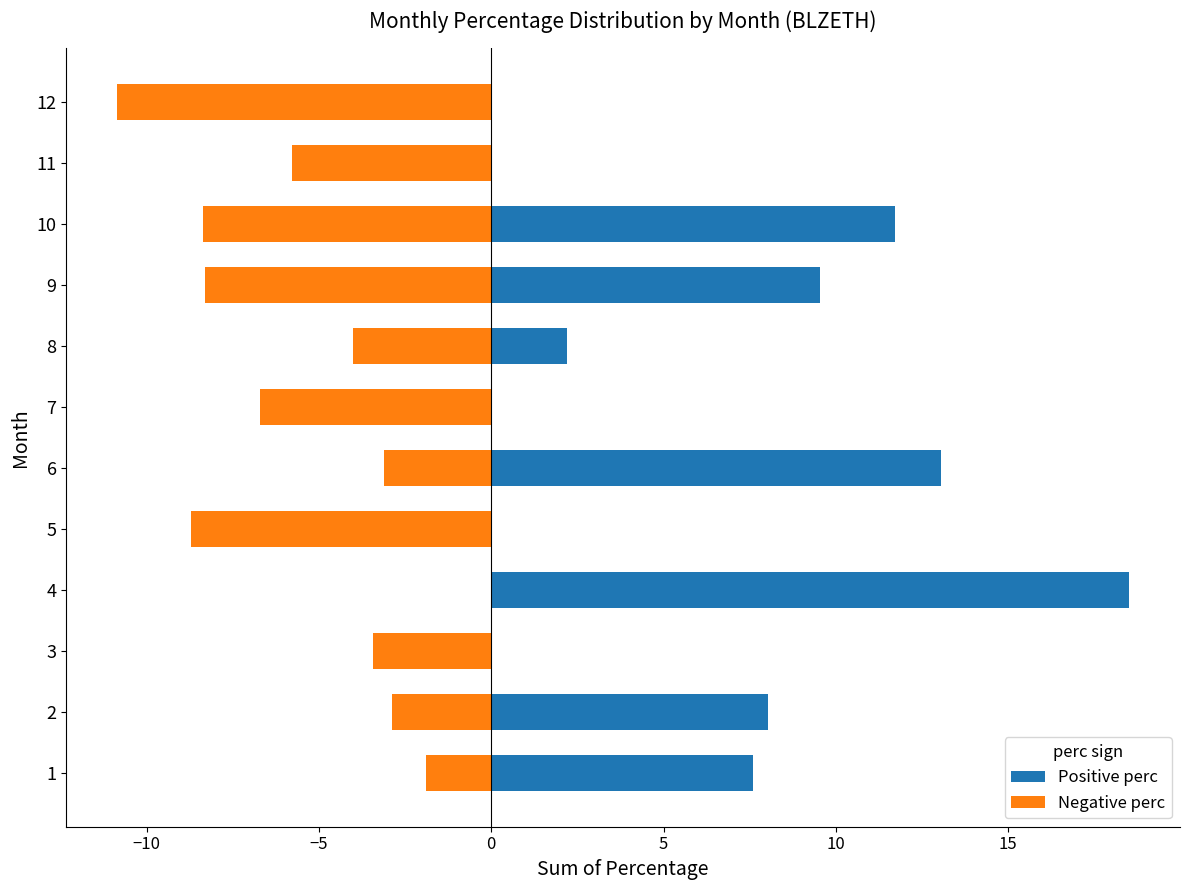

Is the value of Negative perc at 2 greater than the value of Positive perc at 7?

No